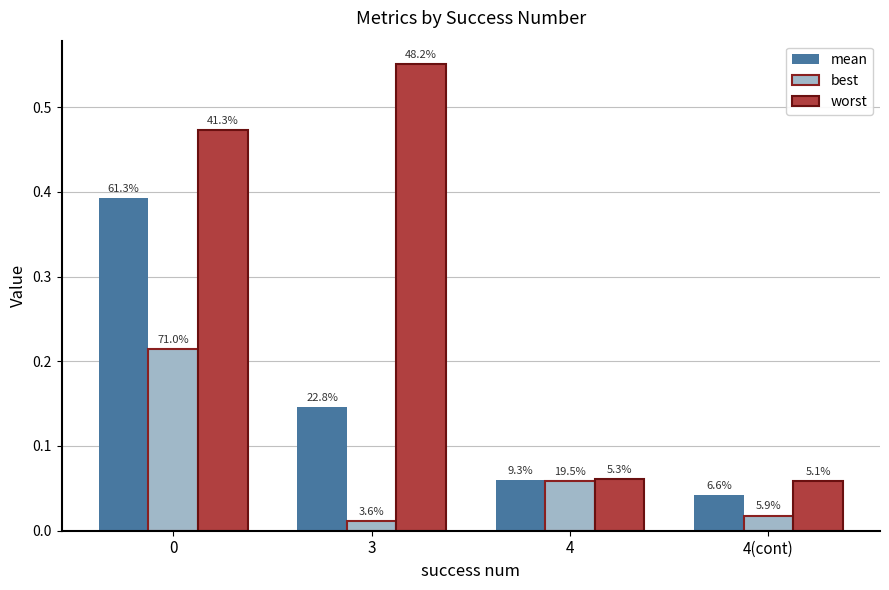

Reading right to left, extract all data points from this chart.

mean: 0.0	0.1	0.1	0.4
best: 0.0	0.1	0.0	0.2
worst: 0.1	0.1	0.6	0.5